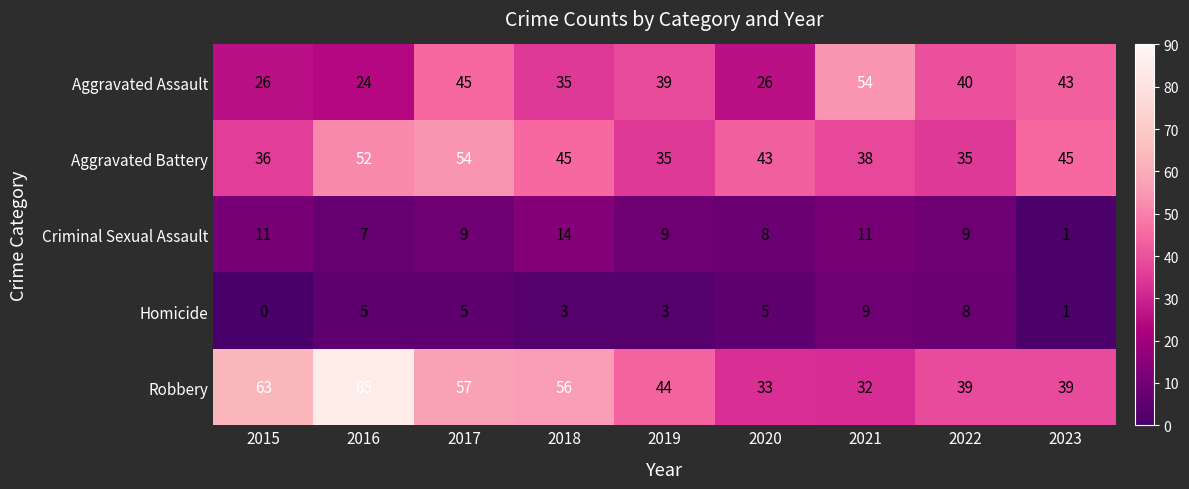

What is the average value of the Aggravated Assault series?

37